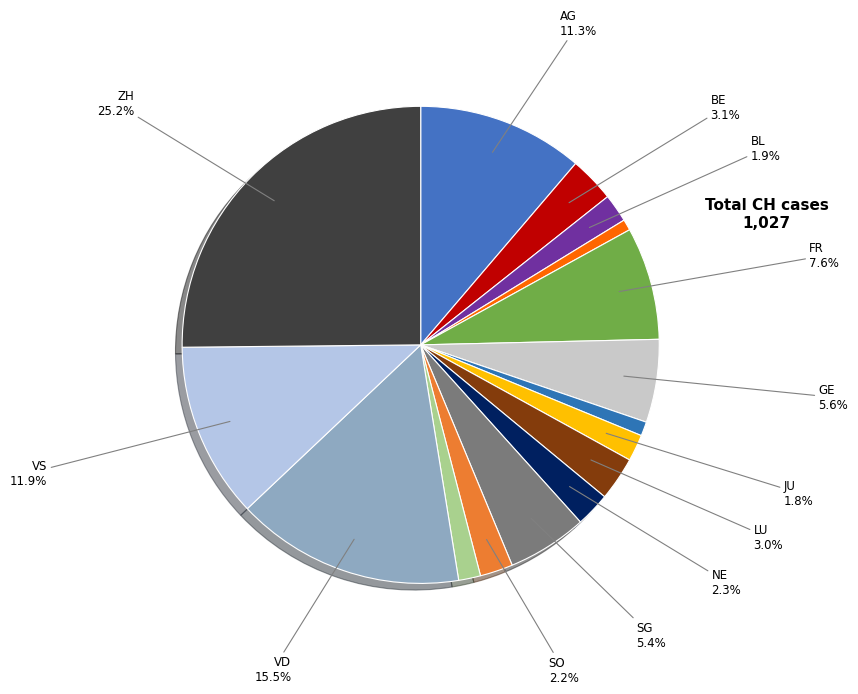

Which slice is the smallest?

BS